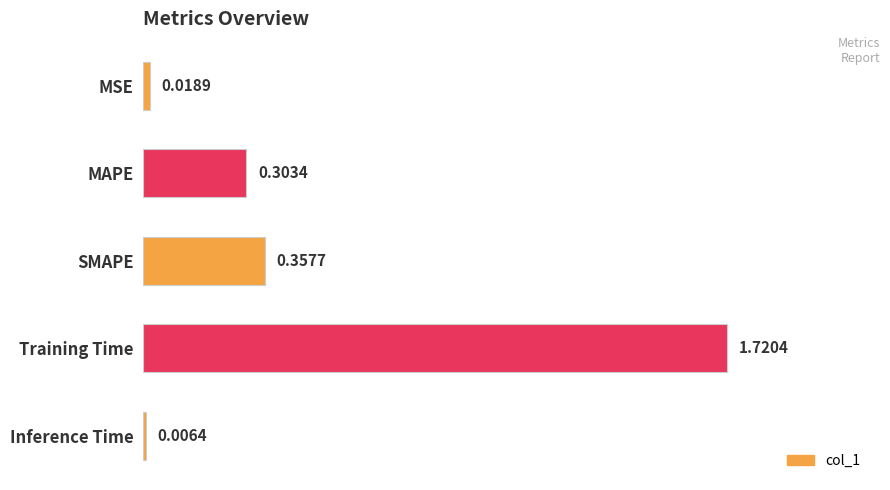

Which label corresponds to the largest value in the chart?

Training Time